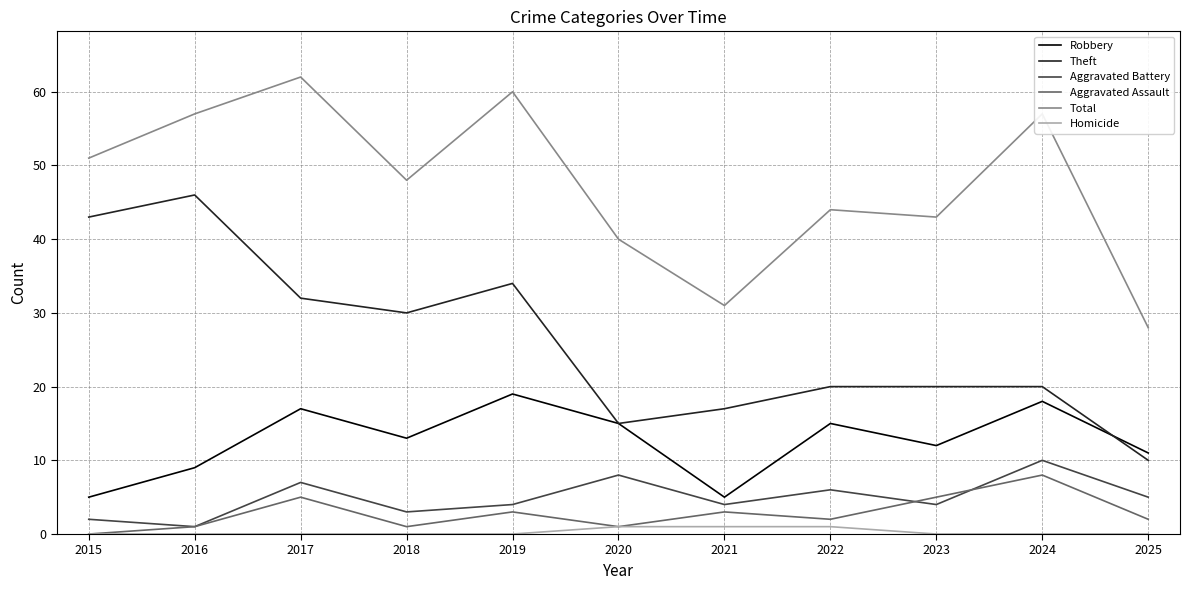

Where is Theft nearest to the value 28?

2018